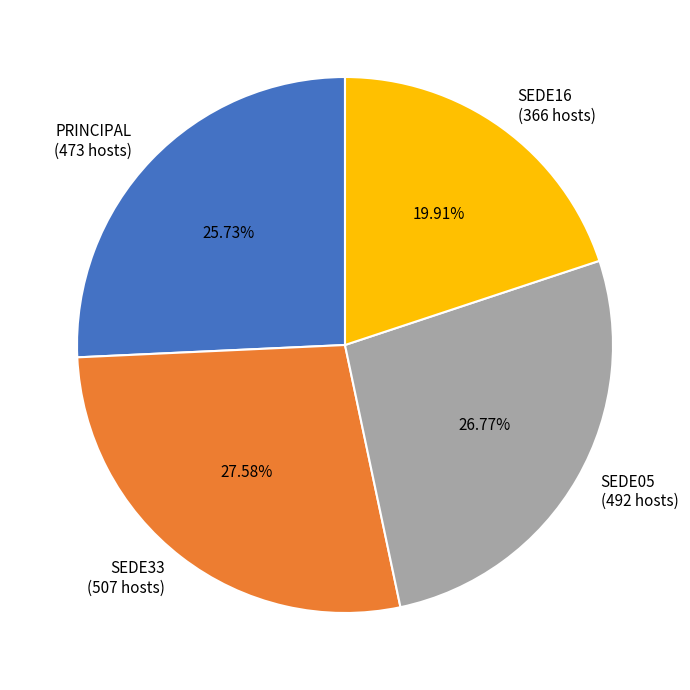

To the nearest percent, what is the combined percentage of SEDE33 and SEDE05?

54%